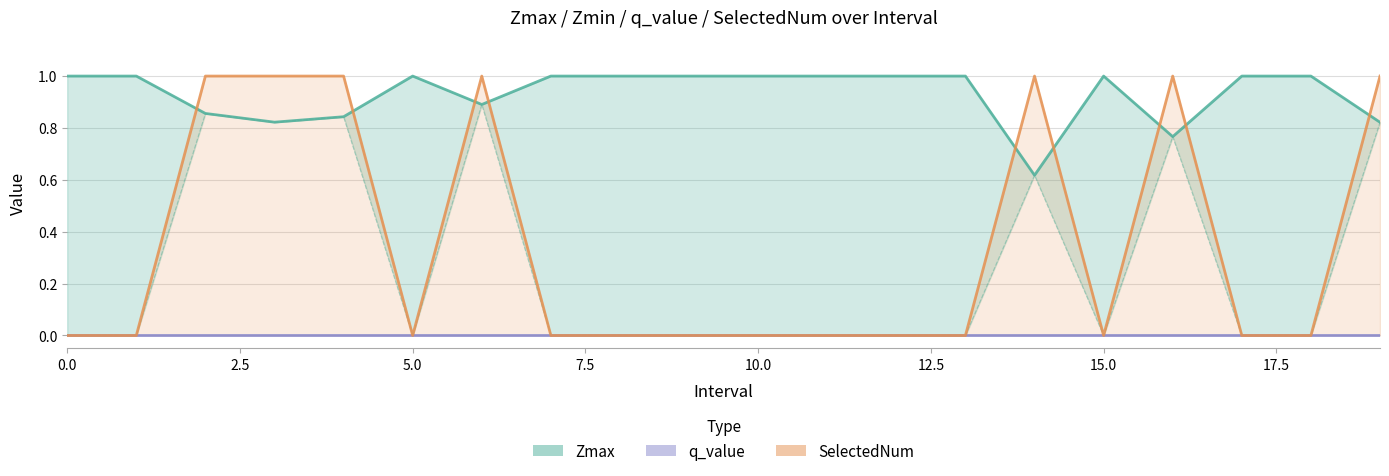

Which has a higher value, 14 or 10?

10